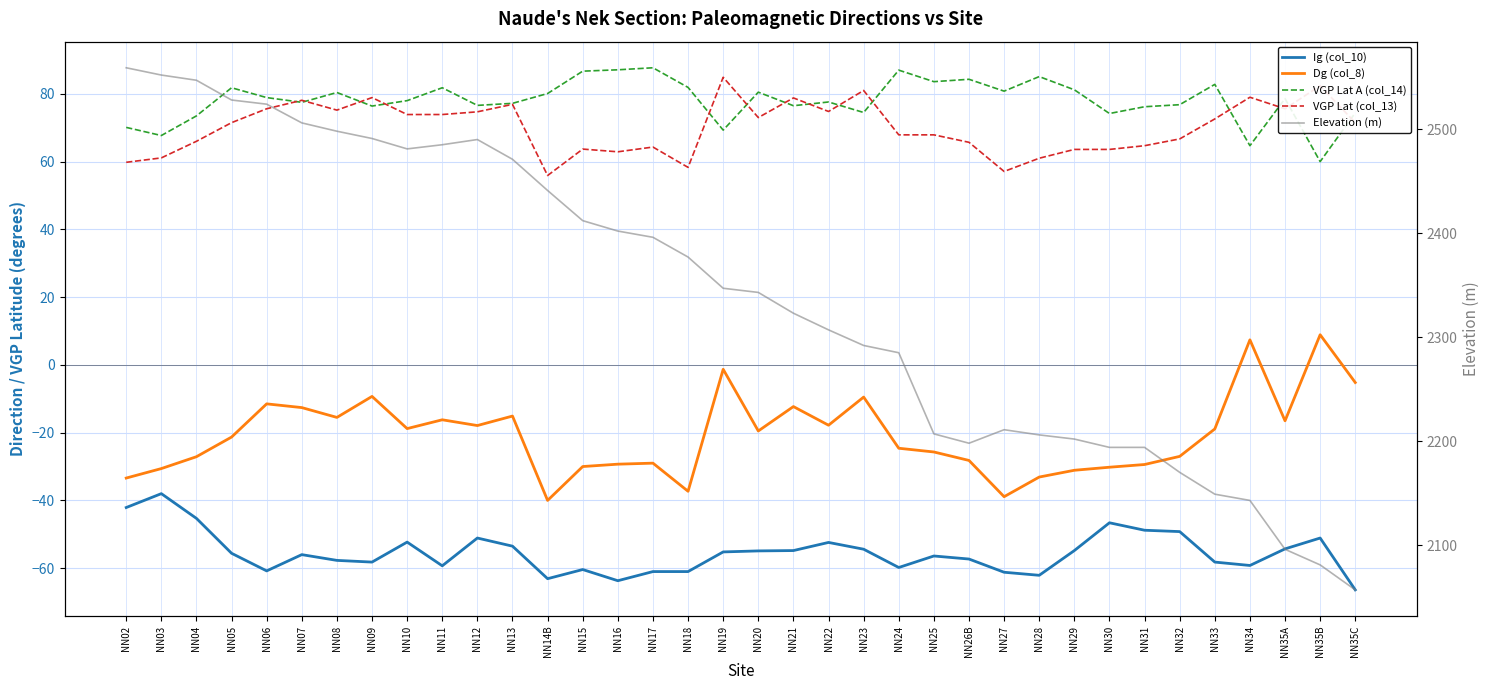

What is the sum of all VGP Lat (col_13) values?

2522.5